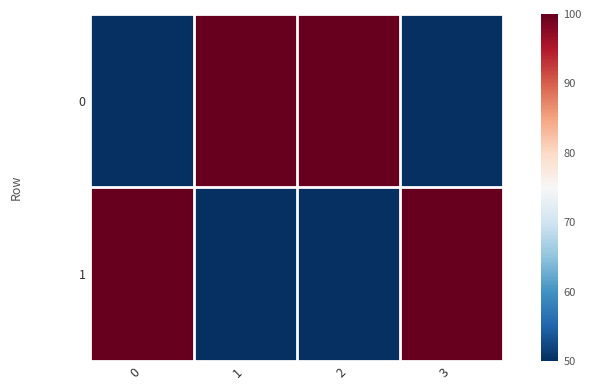

At how many categories does at least one series exceed 52?

4